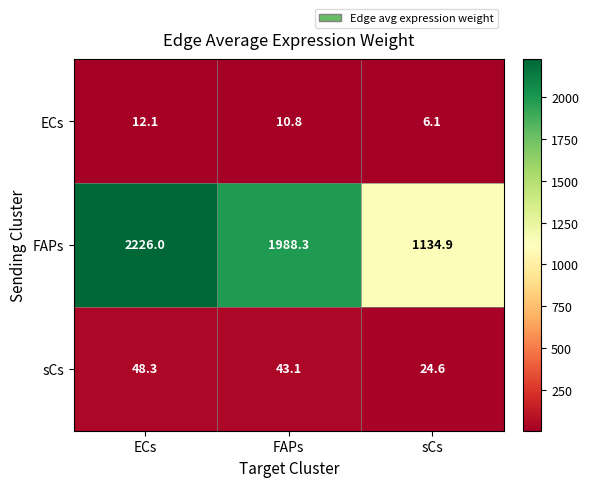

Which category has the highest value in the sCs series?

ECs